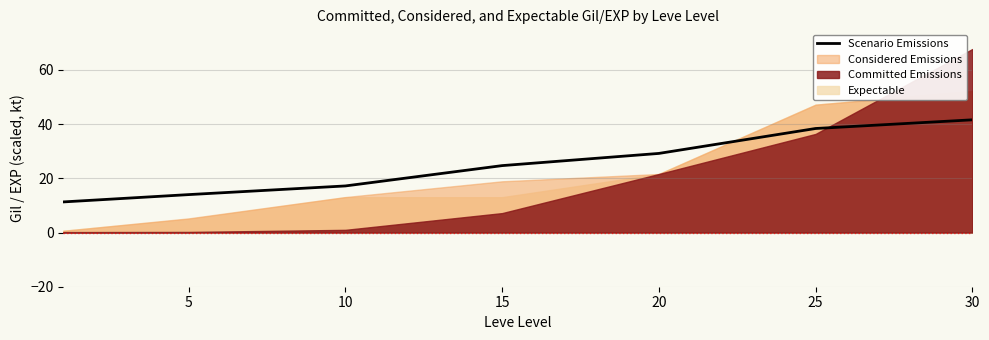

Where does the data first go above 24?

15